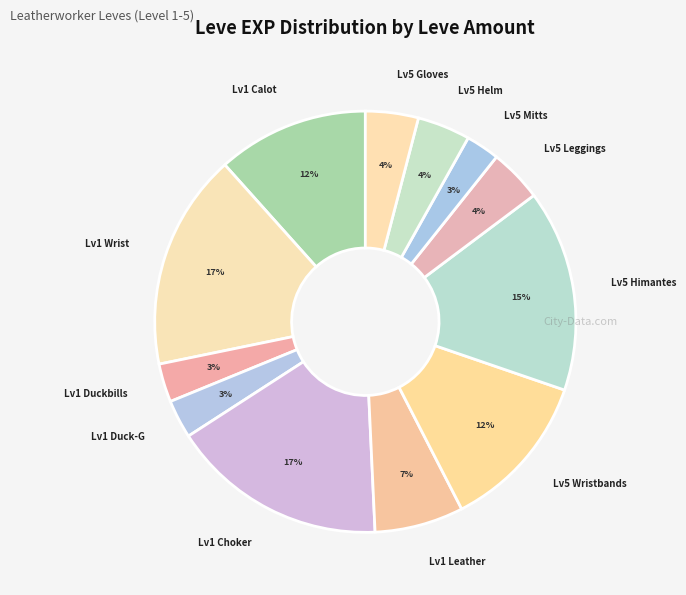

Is there a majority slice in this chart?

No